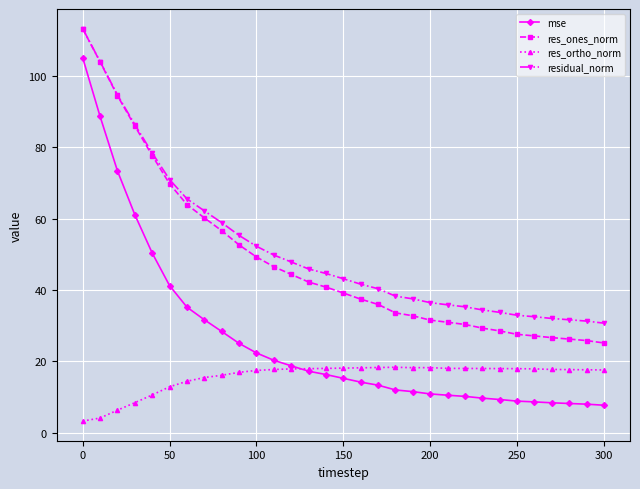

Which series has the largest range (max minus min)?

mse